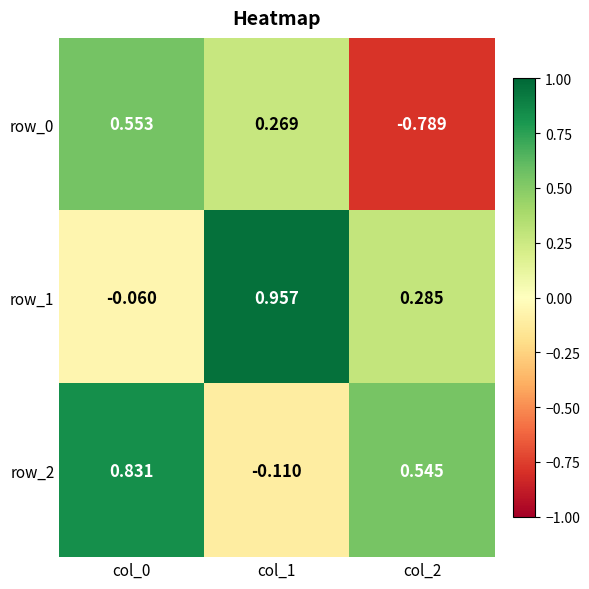

Is the value of row_0 at col_1 greater than the value of row_1 at col_0?

Yes